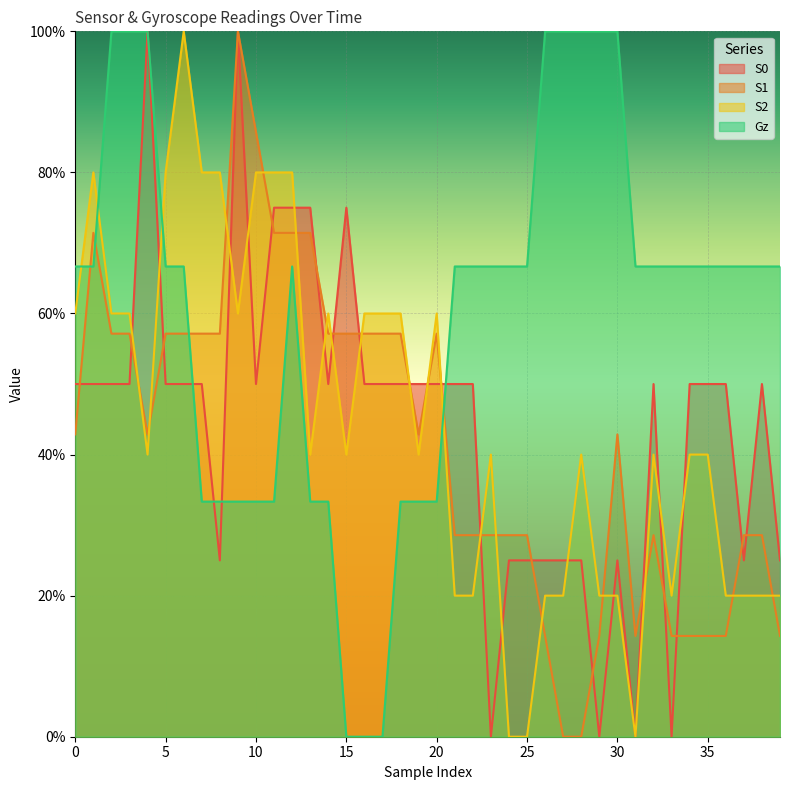

Which series has the largest total across all categories?

Gz